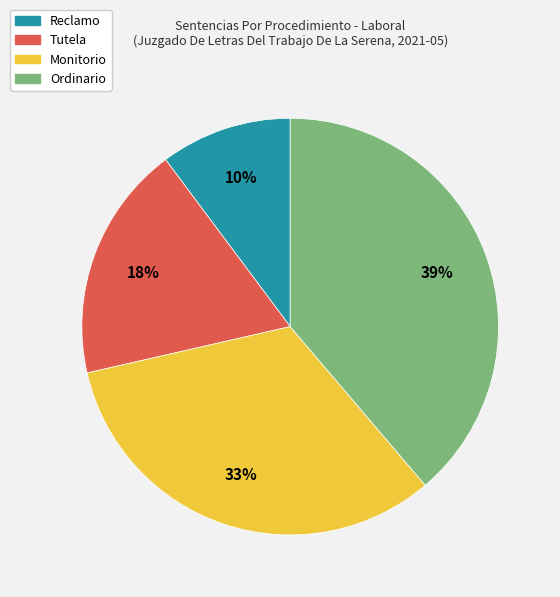

Combined, do Ordinario and Tutela account for over 50%?

Yes